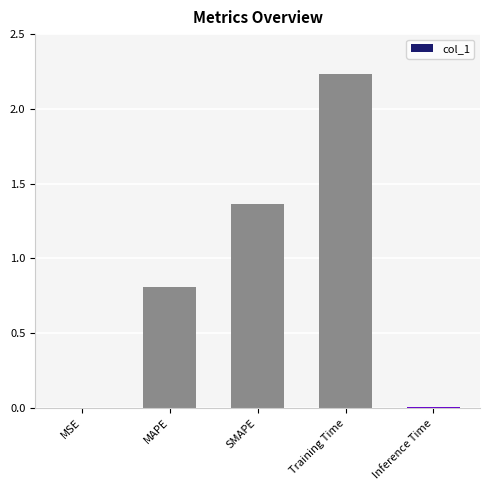

Does the chart contain stacked bars?

No